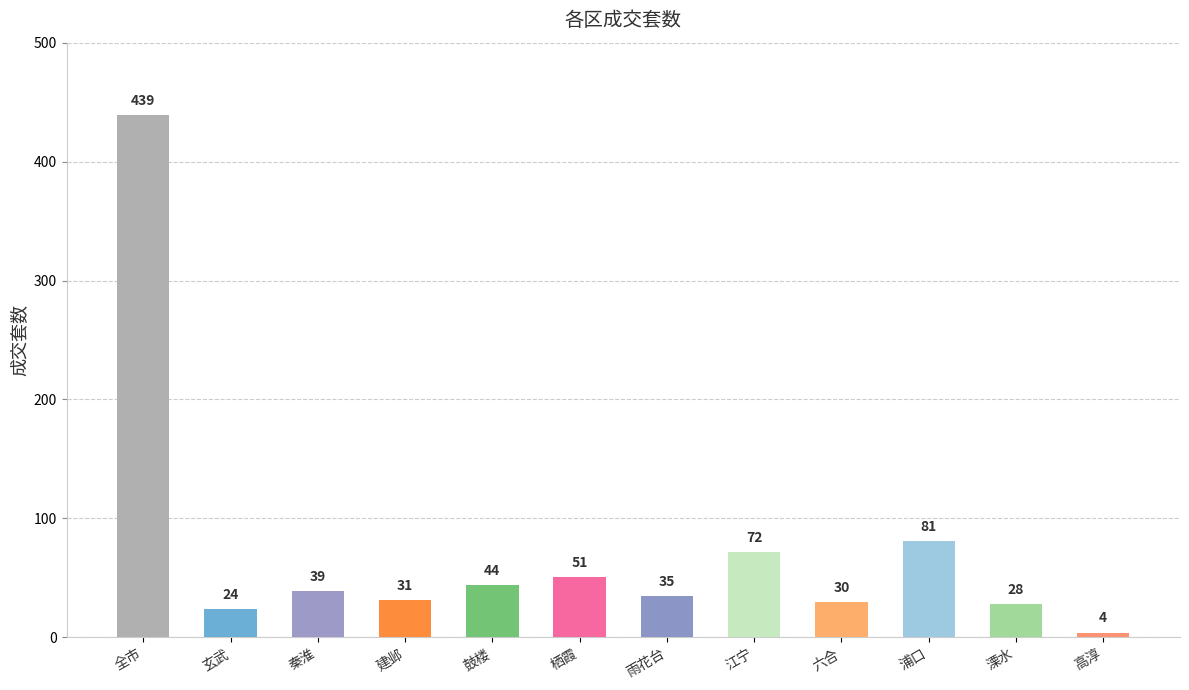

Reading left to right, list all the values displayed in this chart.

全市=439	玄武=24	秦淮=39	建邺=31	鼓楼=44	栖霞=51	雨花台=35	江宁=72	六合=30	浦口=81	溧水=28	高淳=4